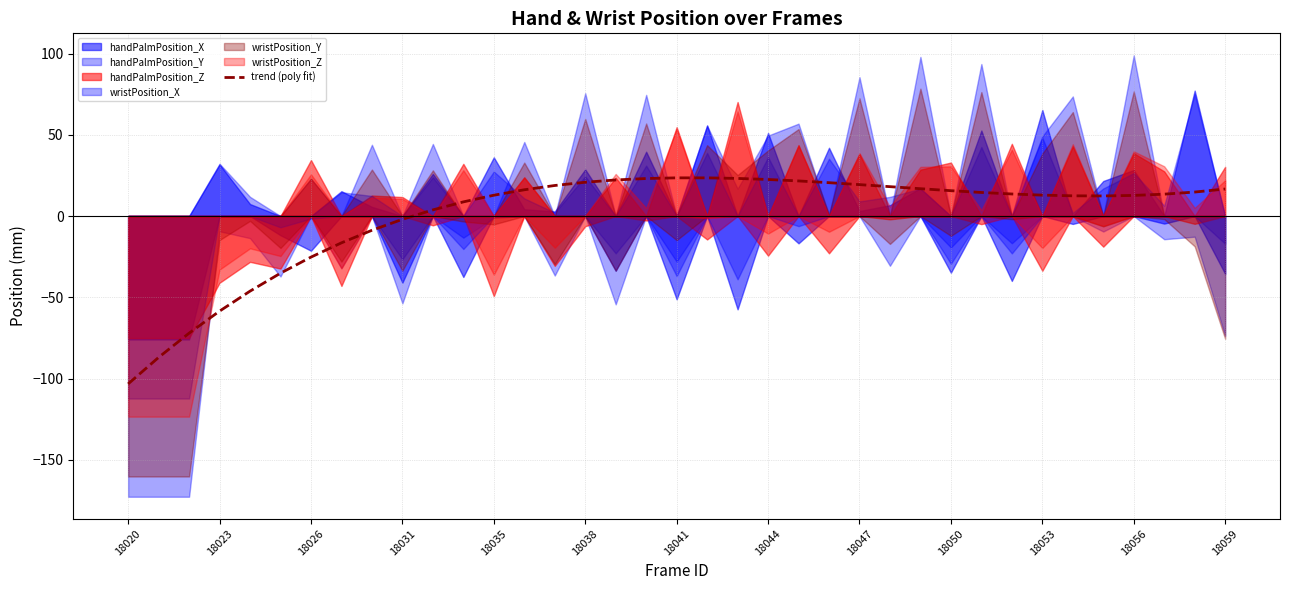

Which label corresponds to the smallest value in the chart?

18020